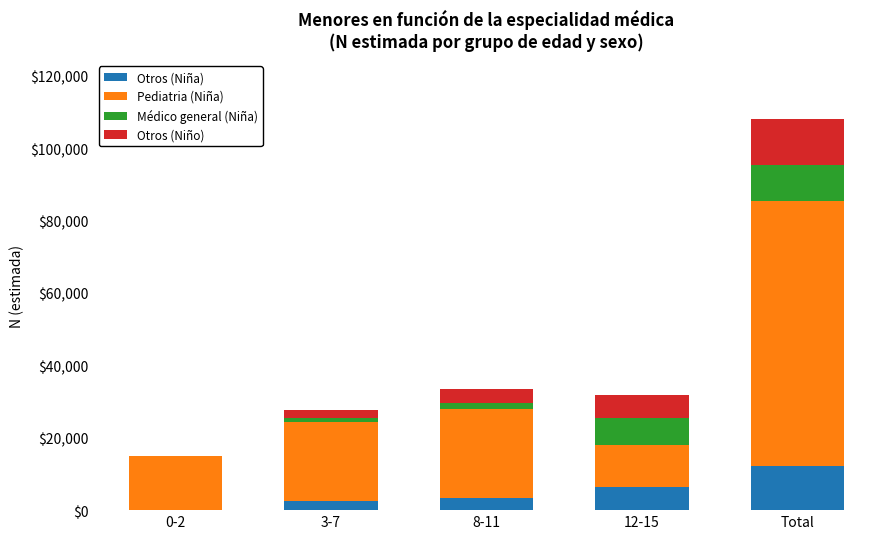

Is it true that Otros (Niña) equals 5566 at Total?

False